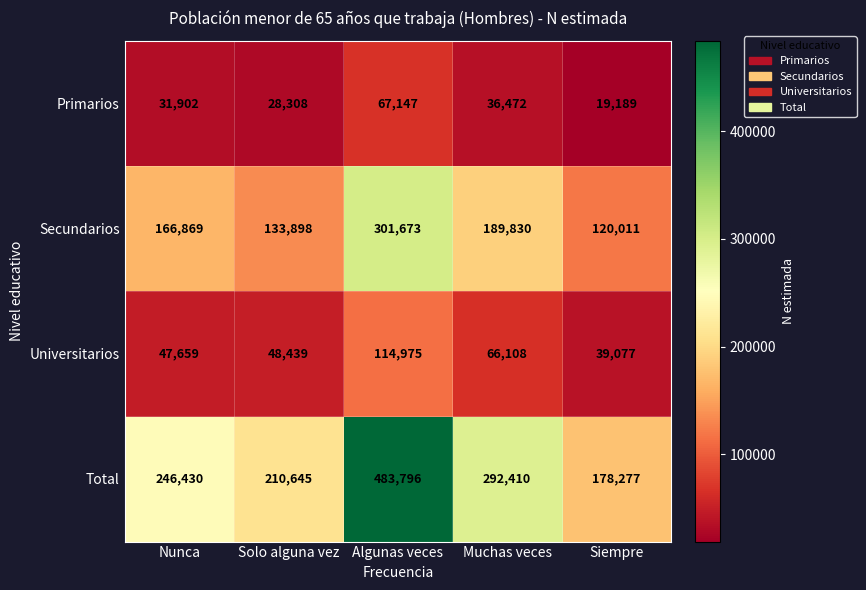

How many series are shown in this chart?

4